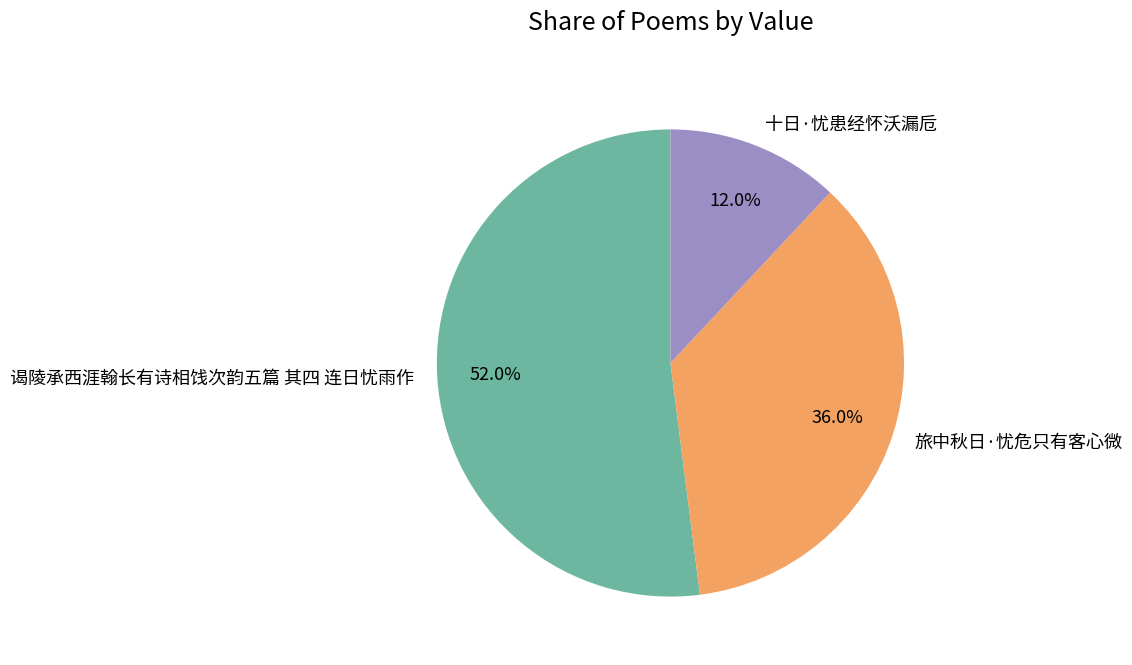

To the nearest percent, what is the combined percentage of 十日·忧患经怀沃漏卮 and 谒陵承西涯翰长有诗相饯次韵五篇 其四 连日忧雨作?

64%